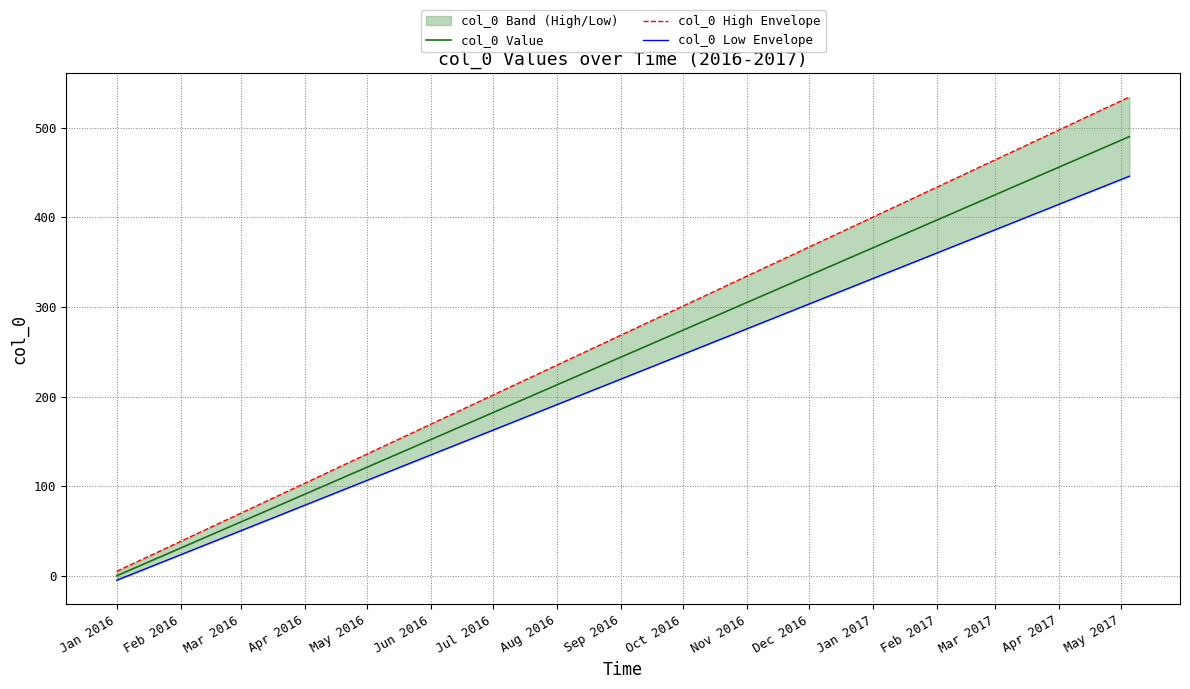

True or false: col_0 High Envelope and col_0 Value cross at least once.

False